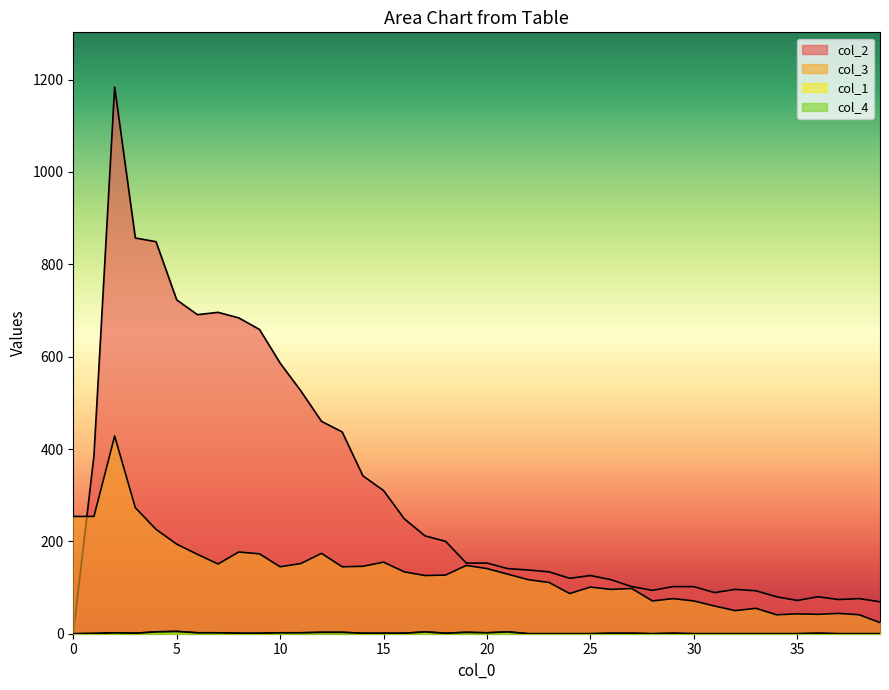

Which series has the largest total across all categories?

col_2